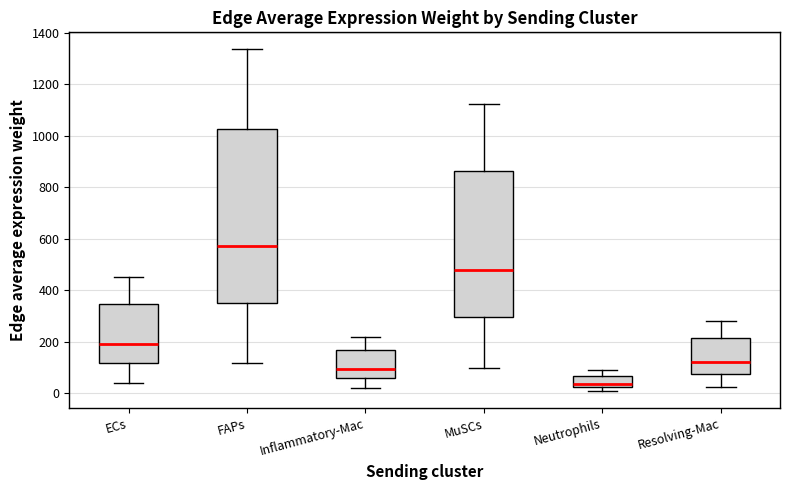

Reading left to right, transcribe this box plot: for each box, give where its median line is, the range the box spans, and where its two whiskers end, as read against the y-axis. The values are not printed on the chart, so give them approximately, as read against the axis.

ECs: median 200, box 120 to 340, whiskers 40 to 460
FAPs: median 580, box 360 to 1020, whiskers 120 to 1340
Inflammatory-Mac: median 100, box 60 to 160, whiskers 20 to 220
MuSCs: median 480, box 300 to 860, whiskers 100 to 1120
Neutrophils: median 40, box 20 to 60, whiskers 0 to 80
Resolving-Mac: median 120, box 80 to 220, whiskers 20 to 280